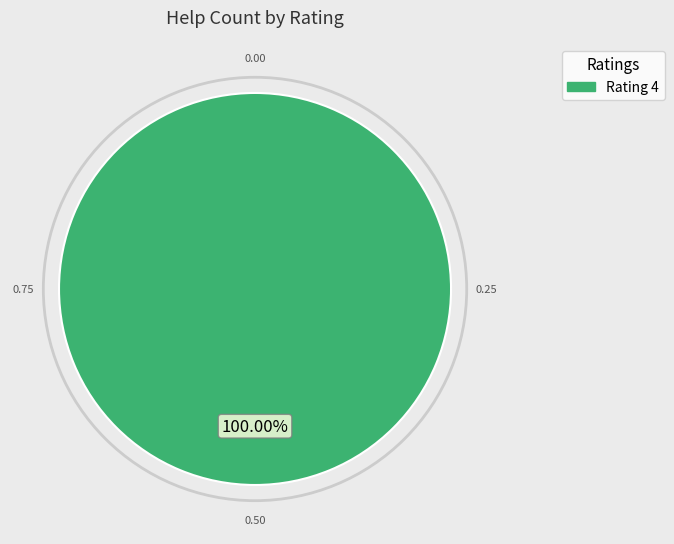

Does any single category account for the majority?

Yes